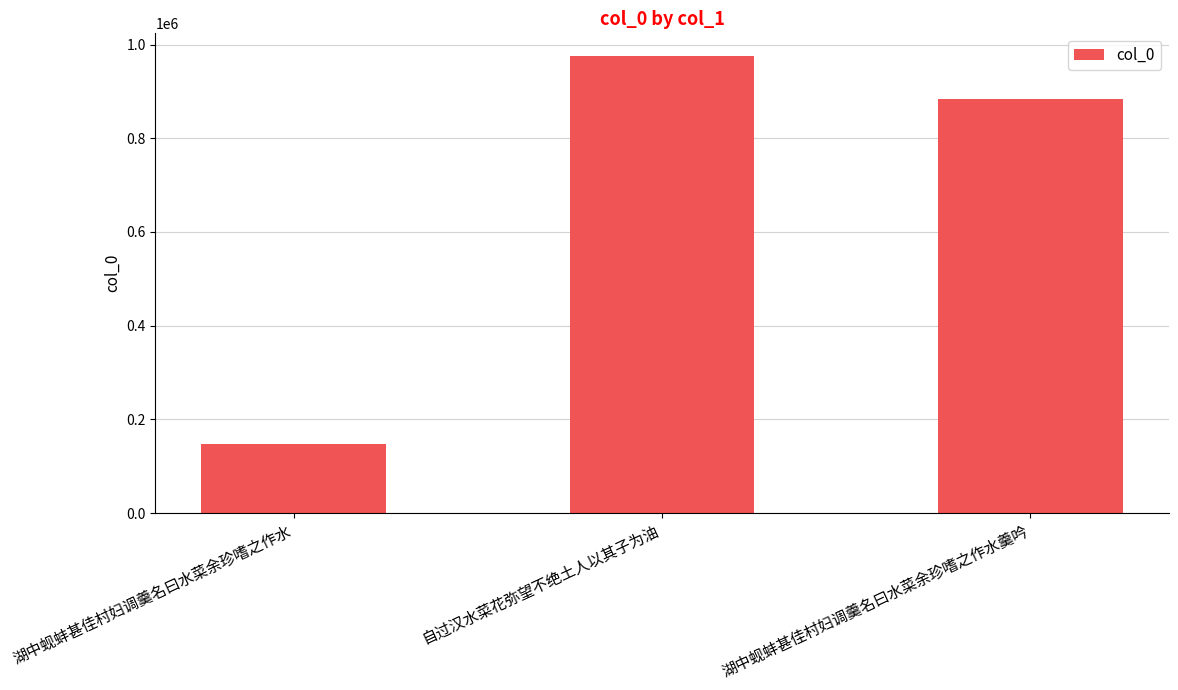

Which category has the highest value across all series?

自过汉水菜花弥望不绝土人以其子为油